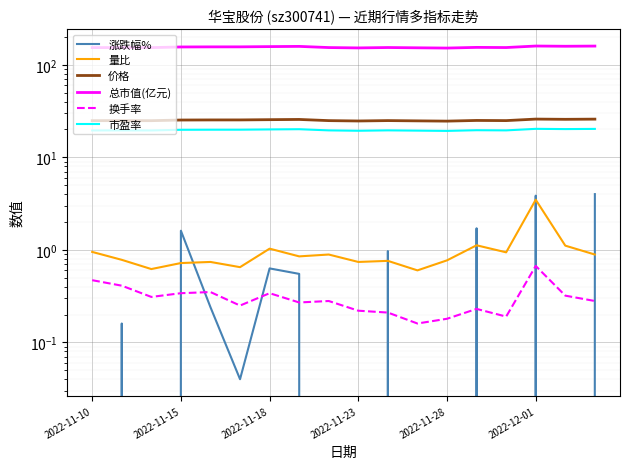

How many 换手率 values are between 0 and 1?

18